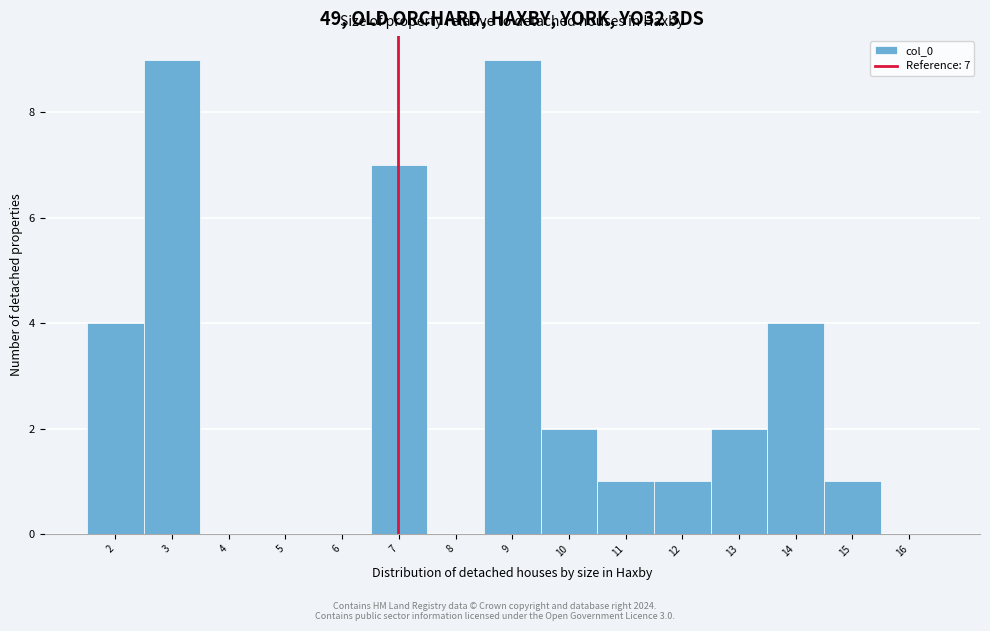

Reading left to right, what are all the values shown in this chart?

2=4	3=9	4=0	5=0	6=0	7=7	8=0	9=9	10=2	11=1	12=1	13=2	14=4	15=1	16=0